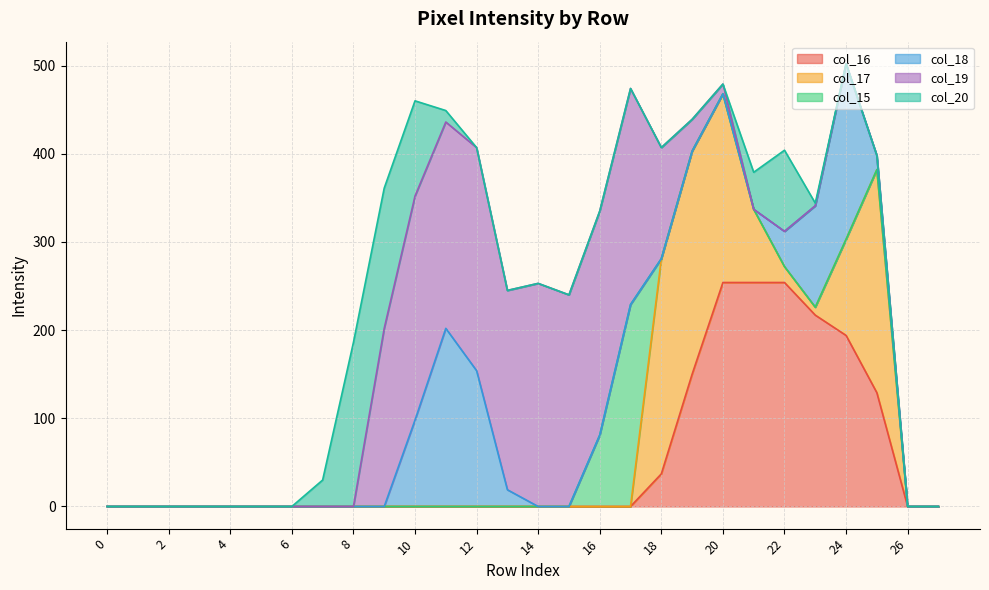

True or false: col_20 and col_16 intersect in this chart.

False